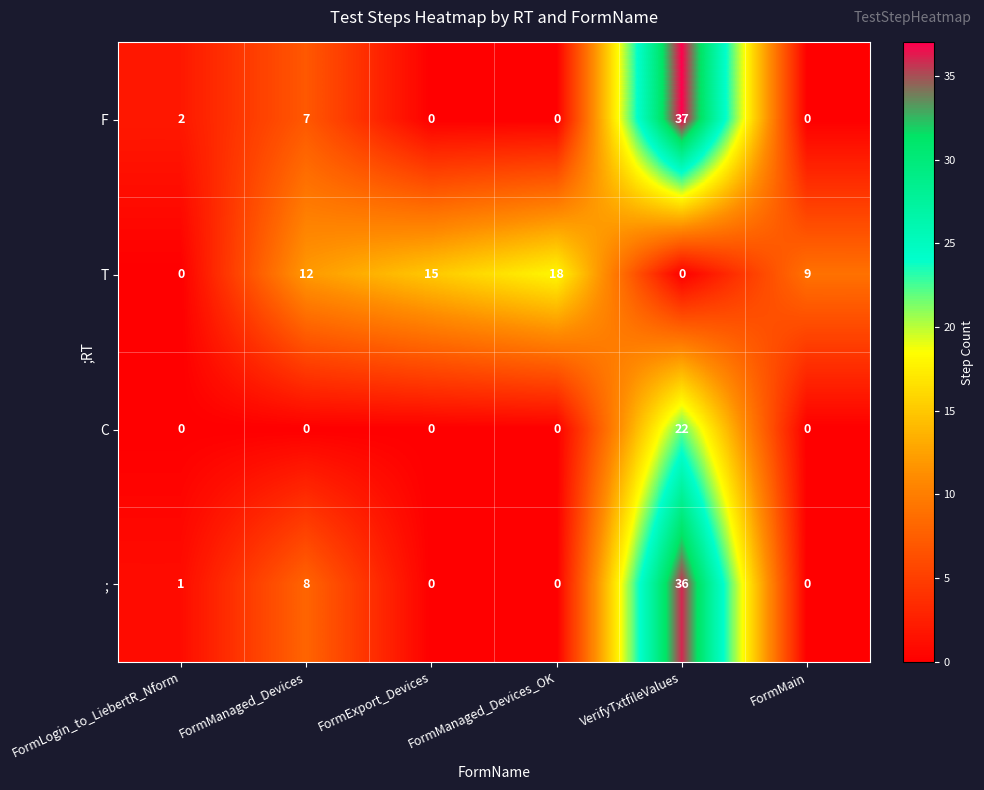

At which label does F reach its peak?

VerifyTxtfileValues